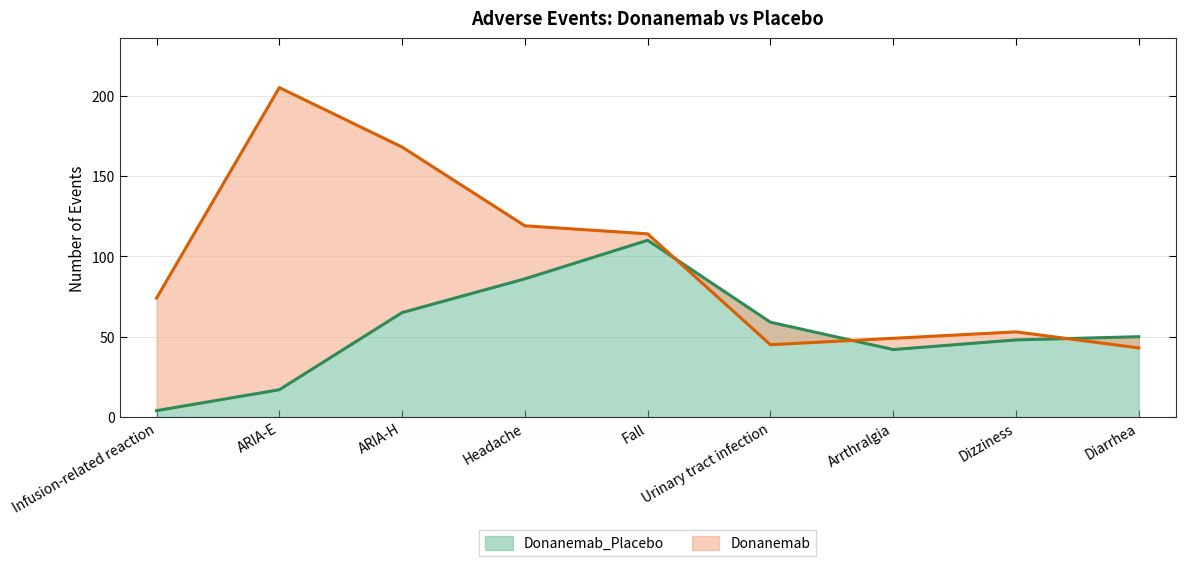

What is the total value across all series at Fall?

224